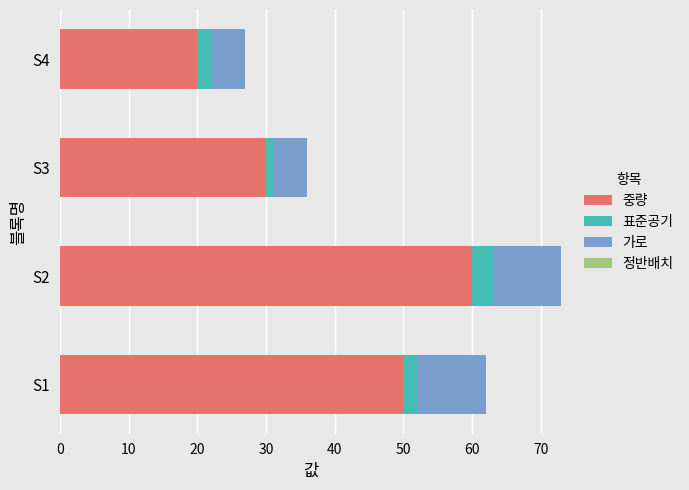

What is the sum of all 중량 values?

160